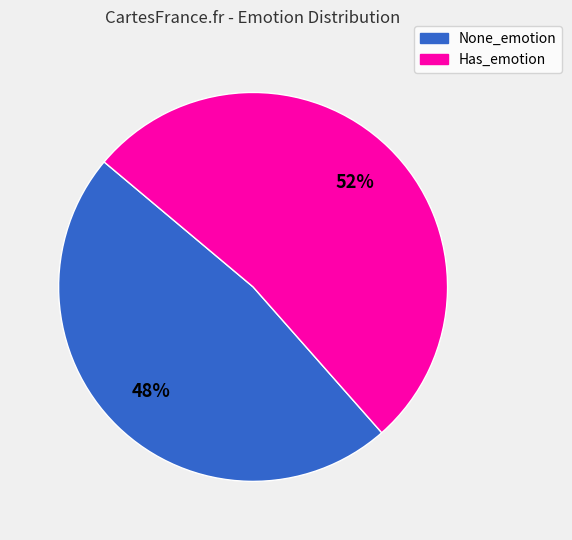

Is it true that None_emotion is 48% of the pie?

True